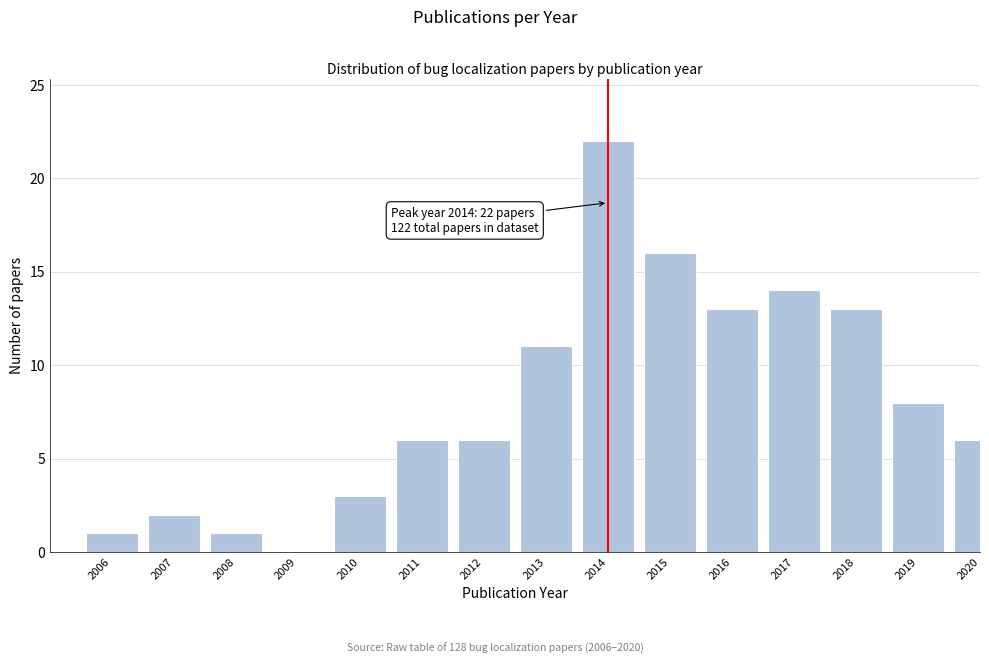

Reading left to right, list all the values displayed in this chart.

2006=1	2007=2	2008=1	2009=0	2010=3	2011=6	2012=6	2013=11	2014=22	2015=16	2016=13	2017=14	2018=13	2019=8	2020=6